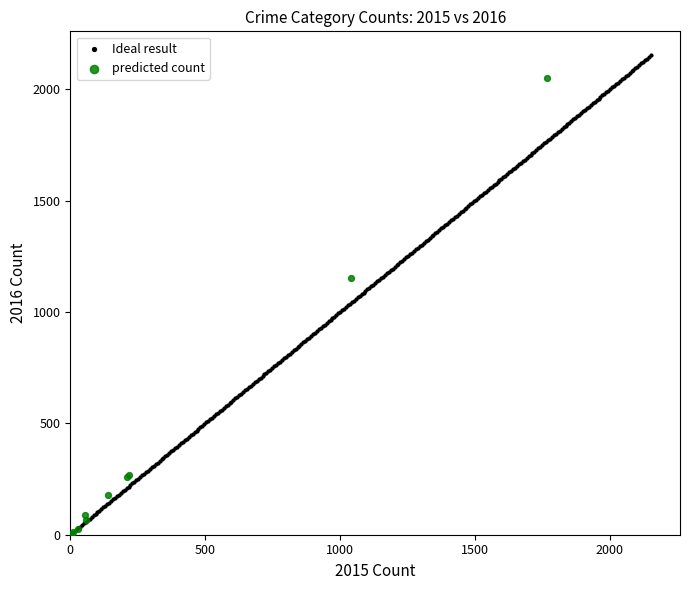

Which series has the largest Y range (max minus min)?

Ideal result